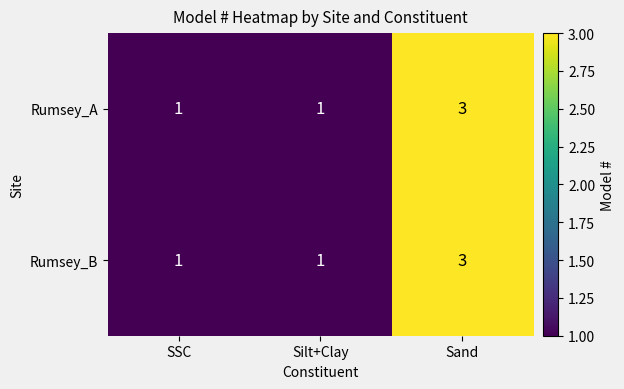

True or false: Rumsey_A has a value of 1 at Silt+Clay.

True